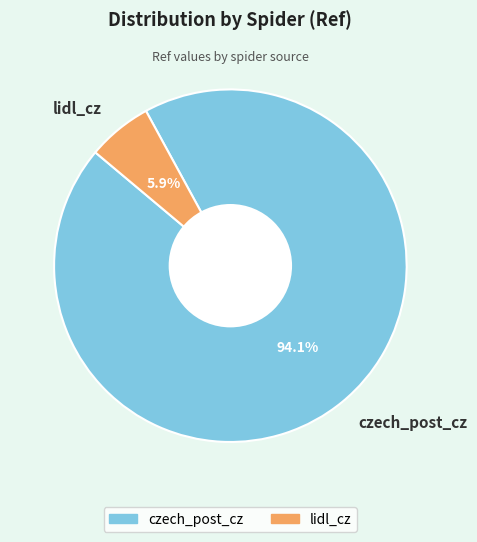

Which category accounts for the majority?

czech_post_cz